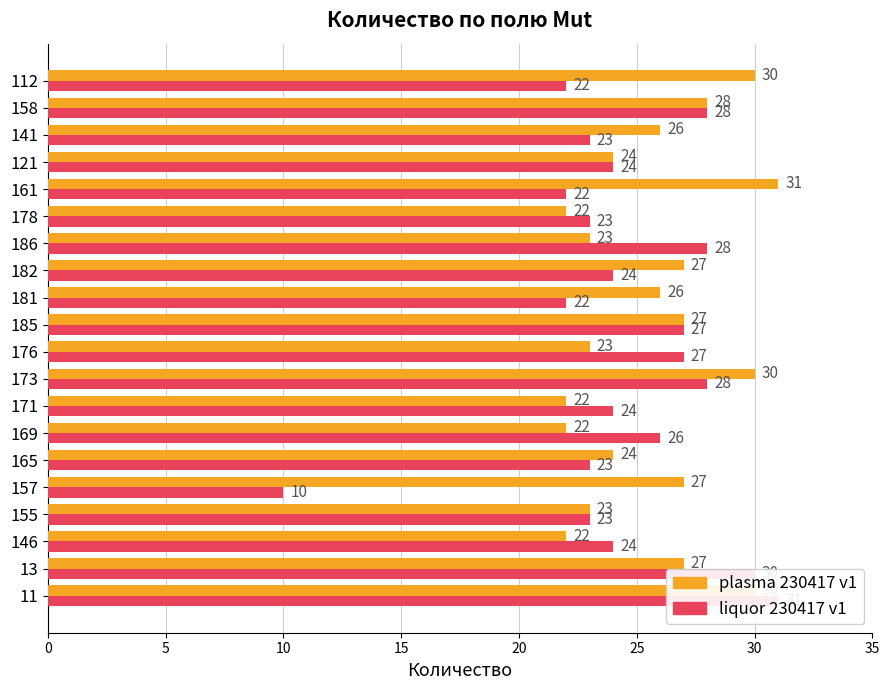

At how many categories does at least one series exceed 27?

7